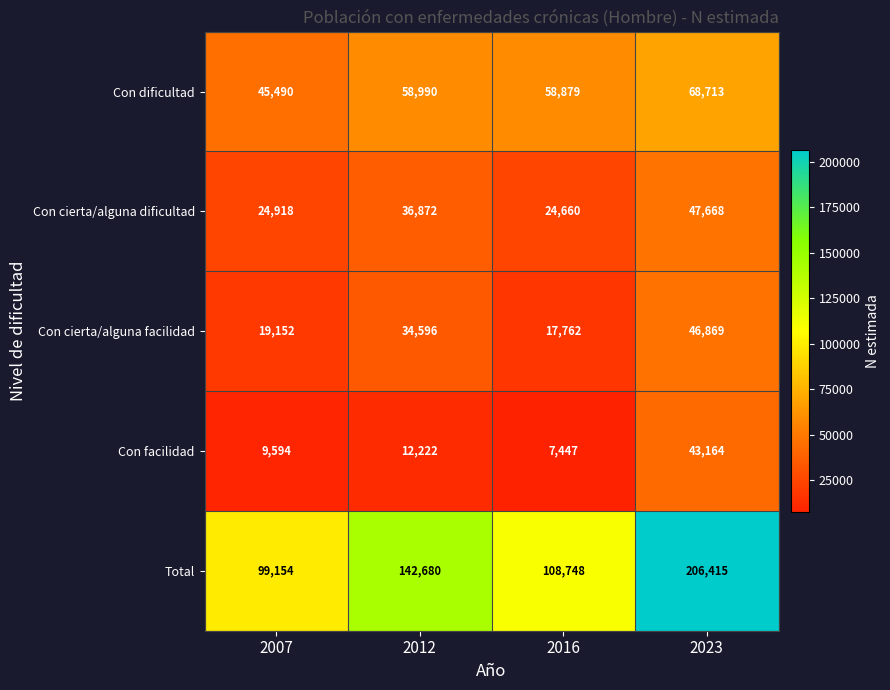

Which label corresponds to the smallest value in the chart?

2016